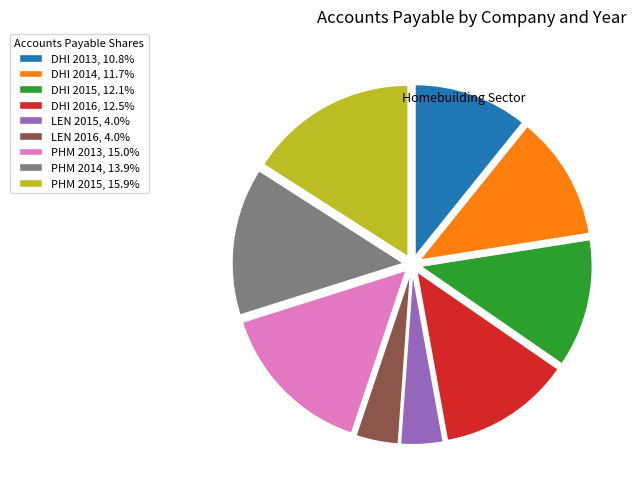

What is the largest slice in the pie chart?

PHM 2015